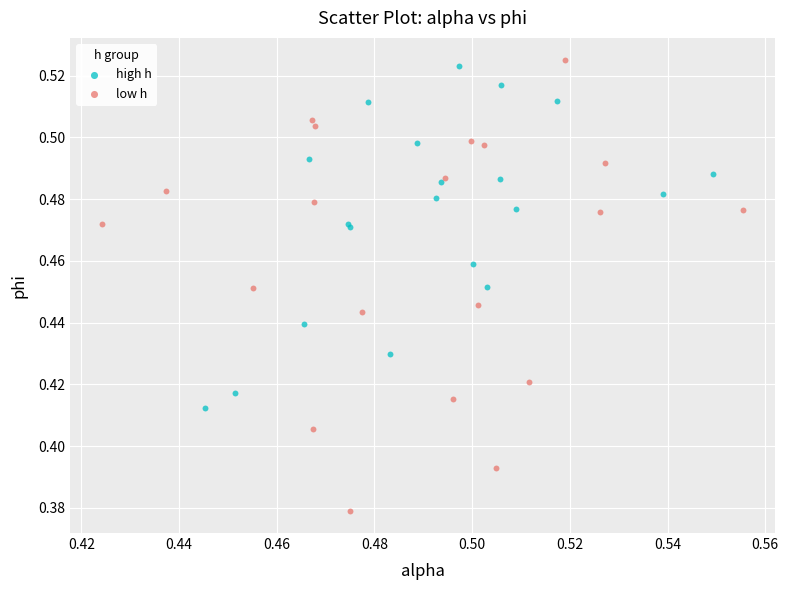

Which series contains the lowest Y value?

low h